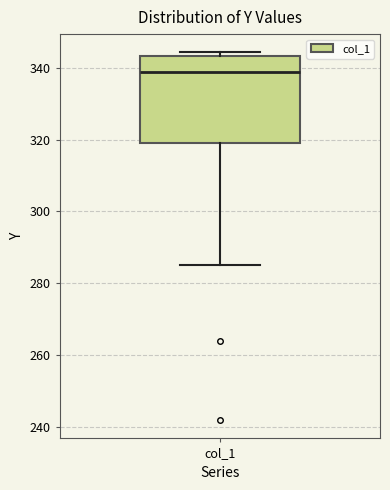

Transcribe this box plot: give where the median line is, the range the box spans, and where the two whiskers end, as read against the y-axis. The values are not printed on the chart, so give them approximately, as read against the axis.

median 338, box 320 to 344, whiskers 286 to 344 (just above the box's upper edge)